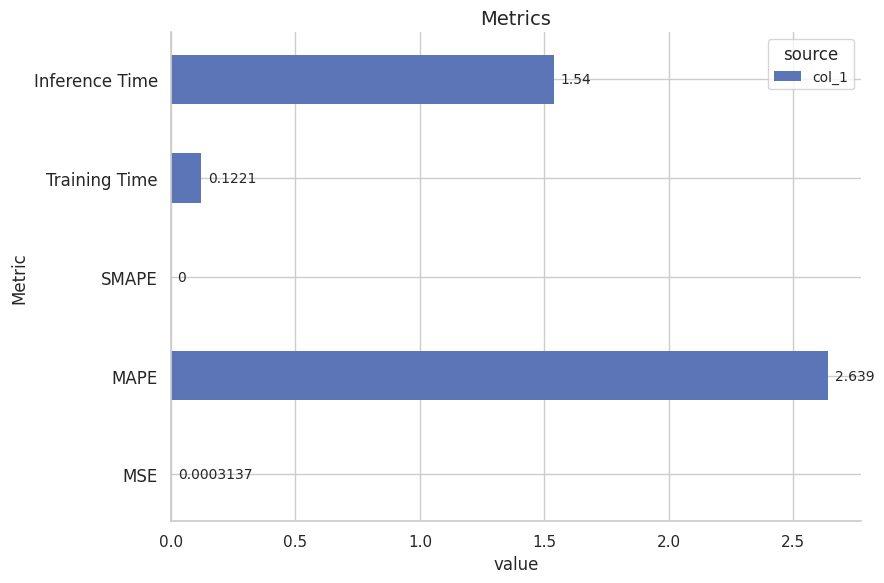

At which label is the value closest to 1?

Inference Time